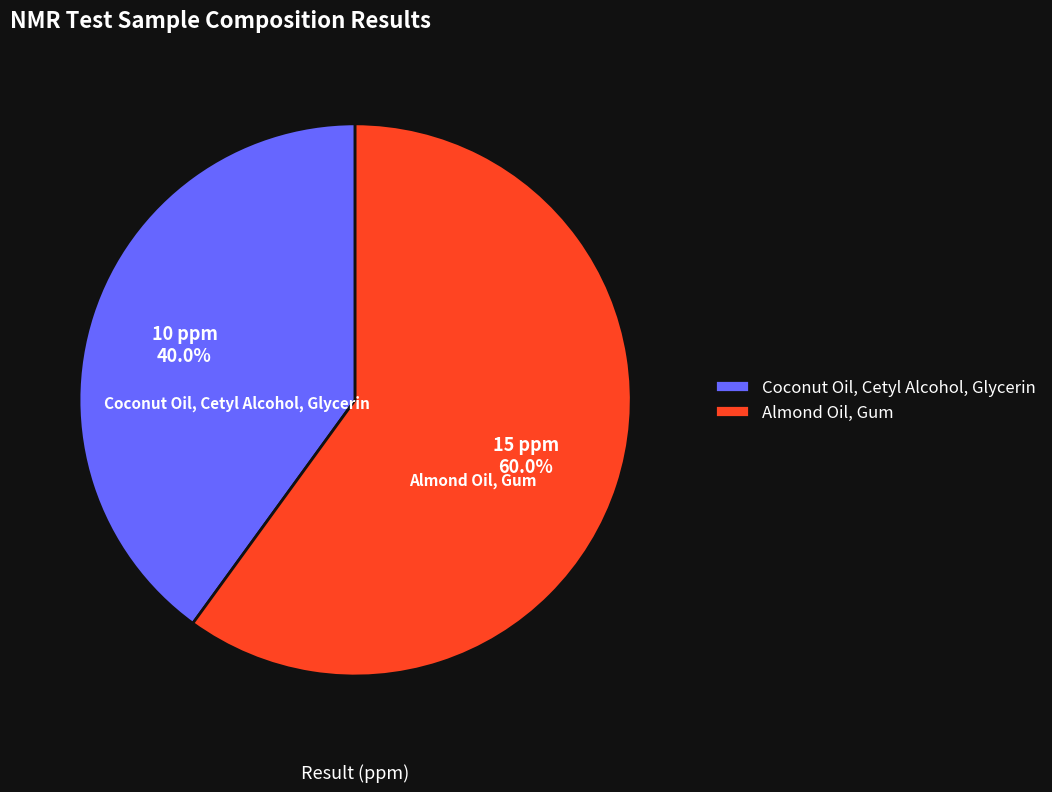

What percentage is the Coconut Oil, Cetyl Alcohol, Glycerin slice, to the nearest percent?

40%